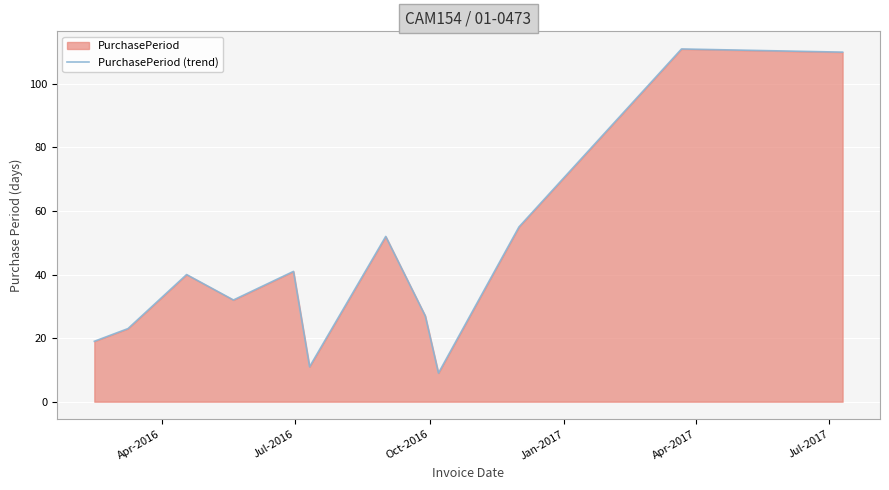

What is the difference between the maximum and minimum values?

102